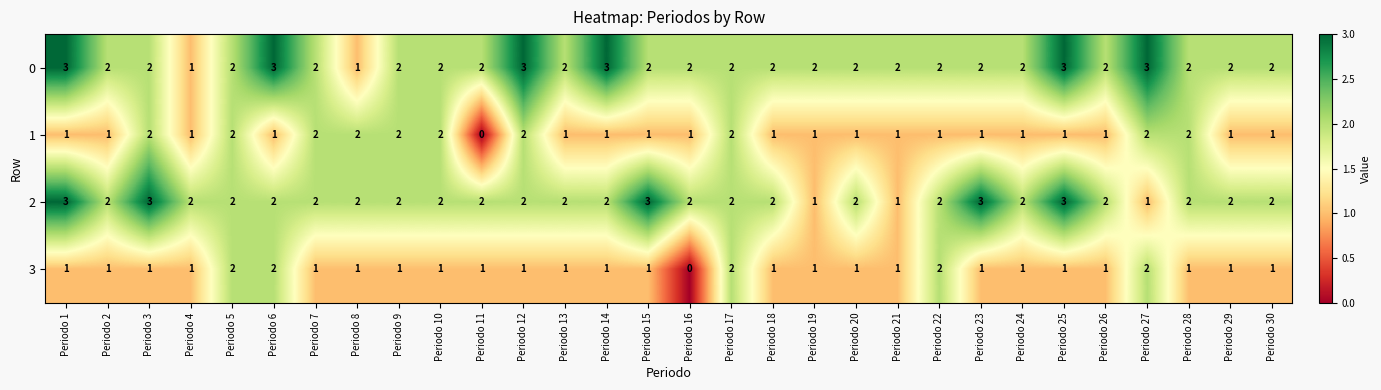

How many categories are shown in the chart?

30